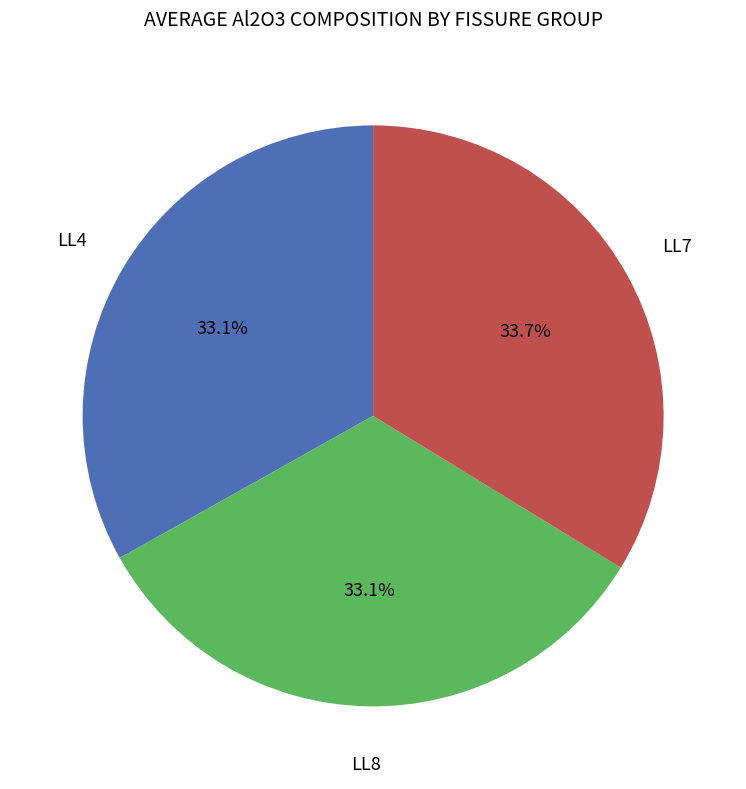

Is there any slice that represents more than half of the pie?

No